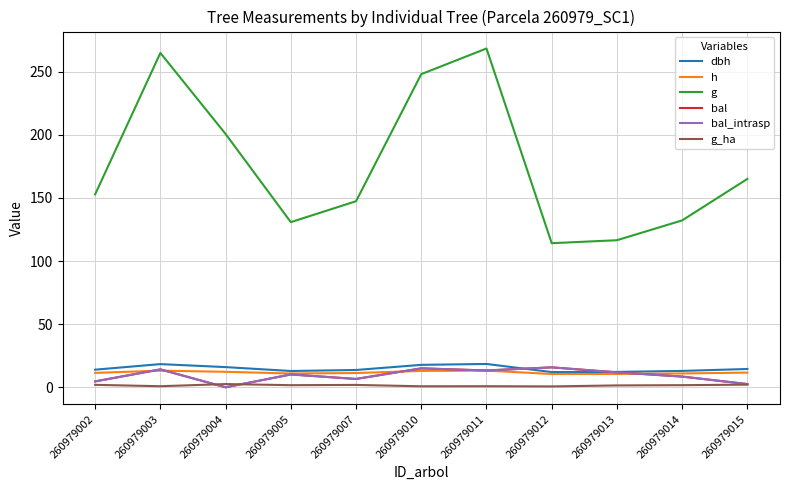

At 260979003, list the series in order from smallest to largest.

g_ha, h, bal, bal_intrasp, dbh, g